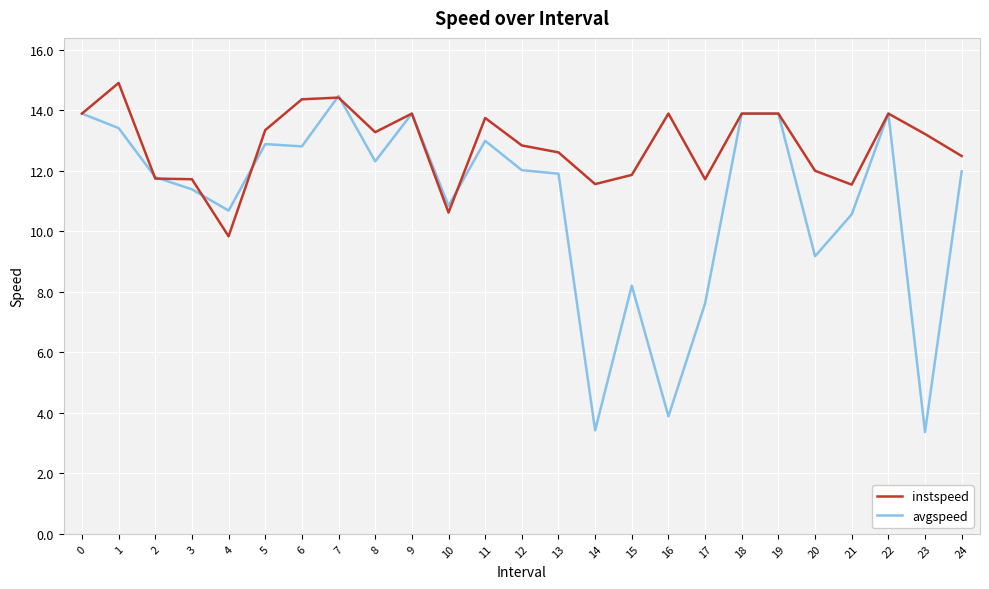

Count the number of data series in this chart.

2